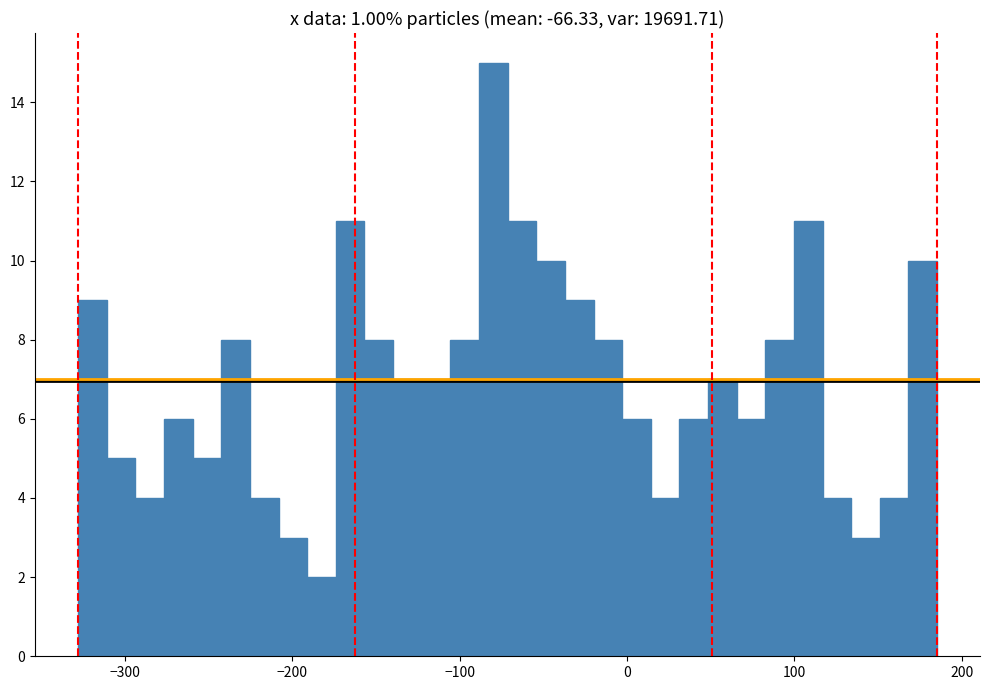

Read against the x-axis, roughly where is the centre of the tallest bar?

-80